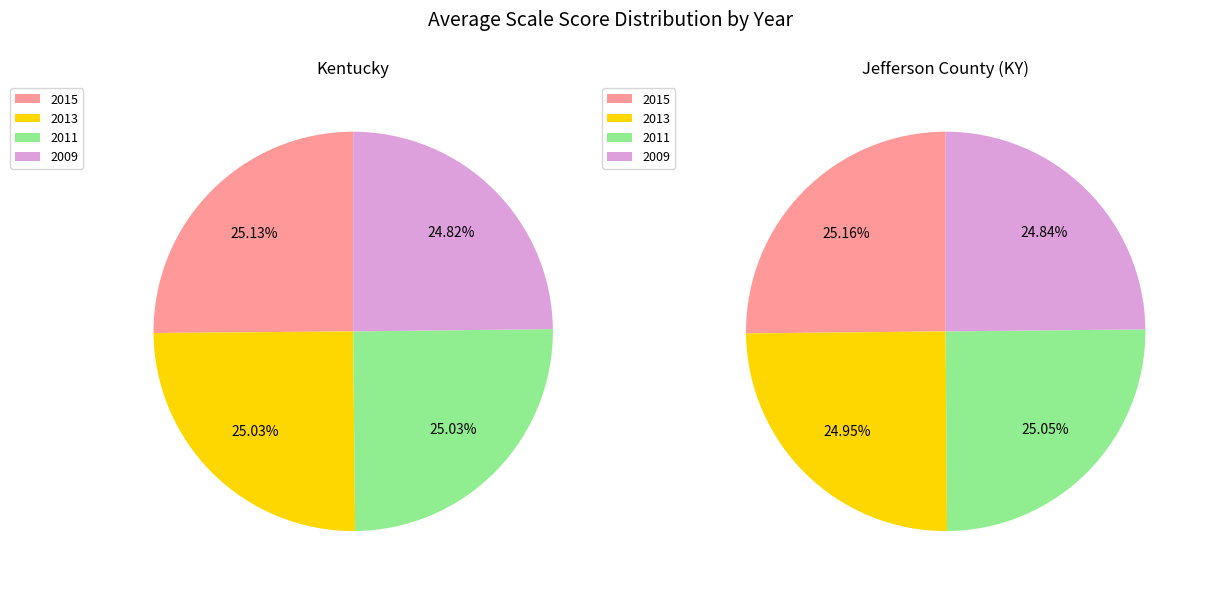

What percentage do 2009 and 2013 together represent?

49.8%